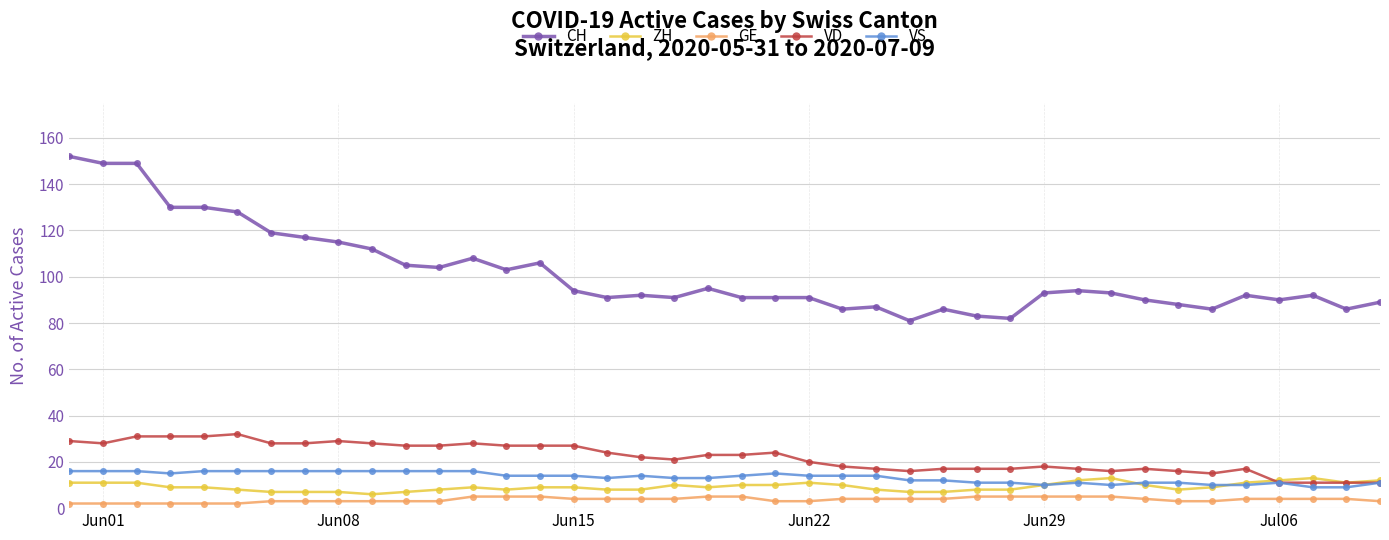

What is the minimum value for ZH?

6